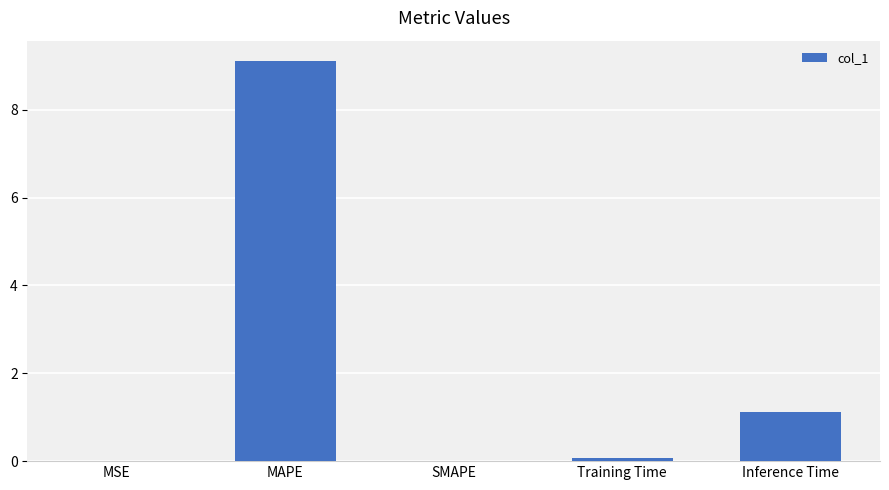

Are the bars horizontal?

No